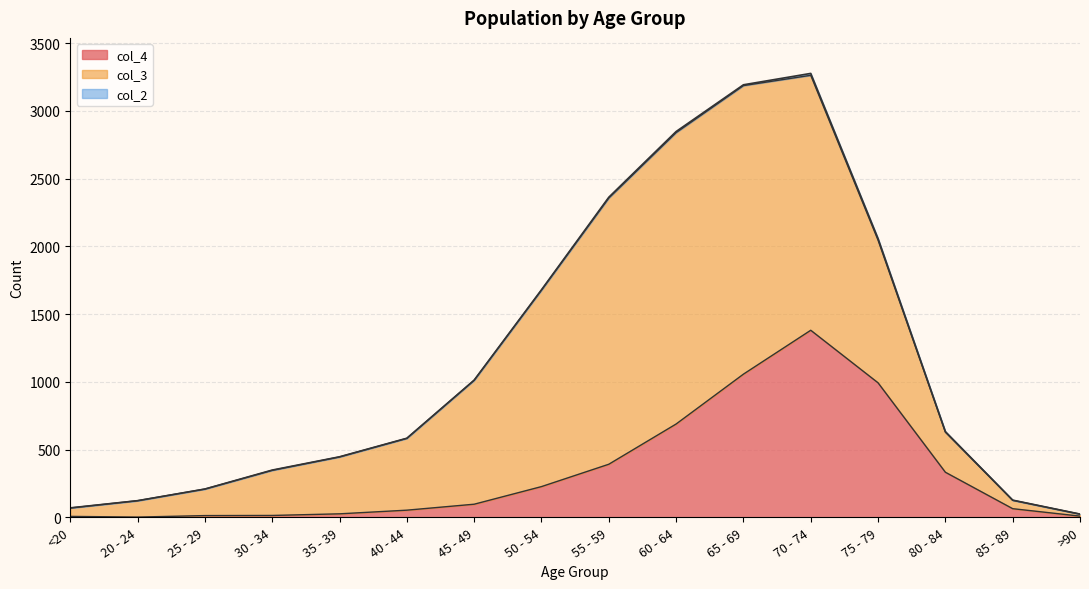

What are all the series names shown in the legend?

col_4, col_3, col_2